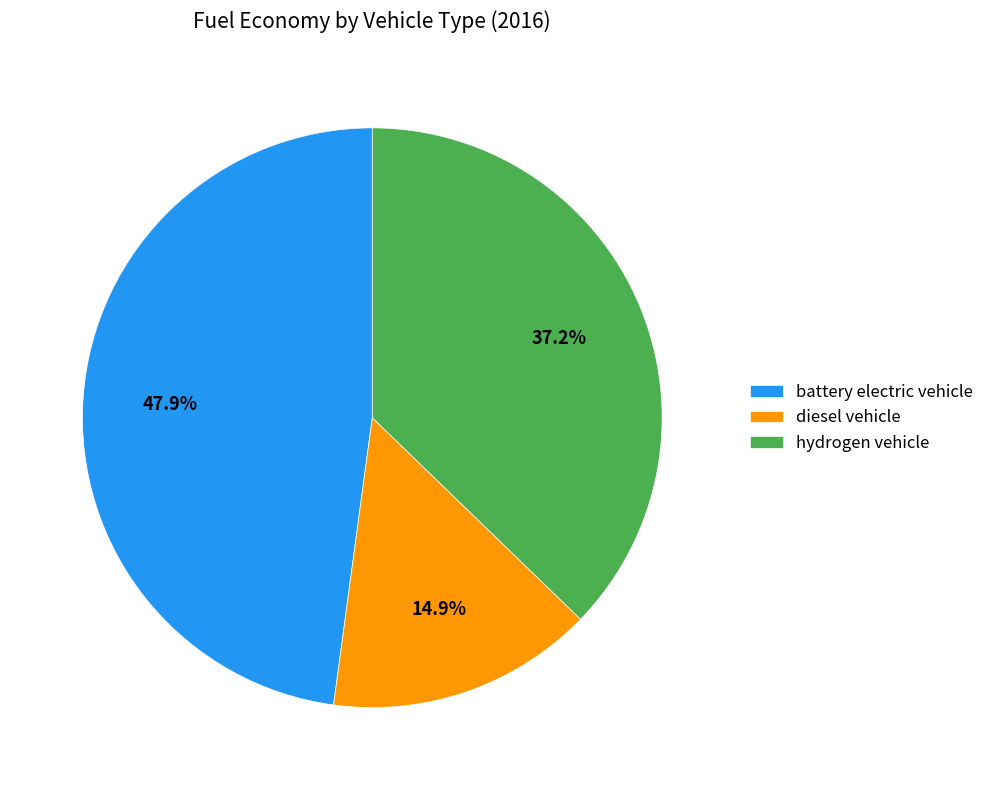

Approximately how many times larger is the value at hydrogen vehicle compared to battery electric vehicle?

0.8